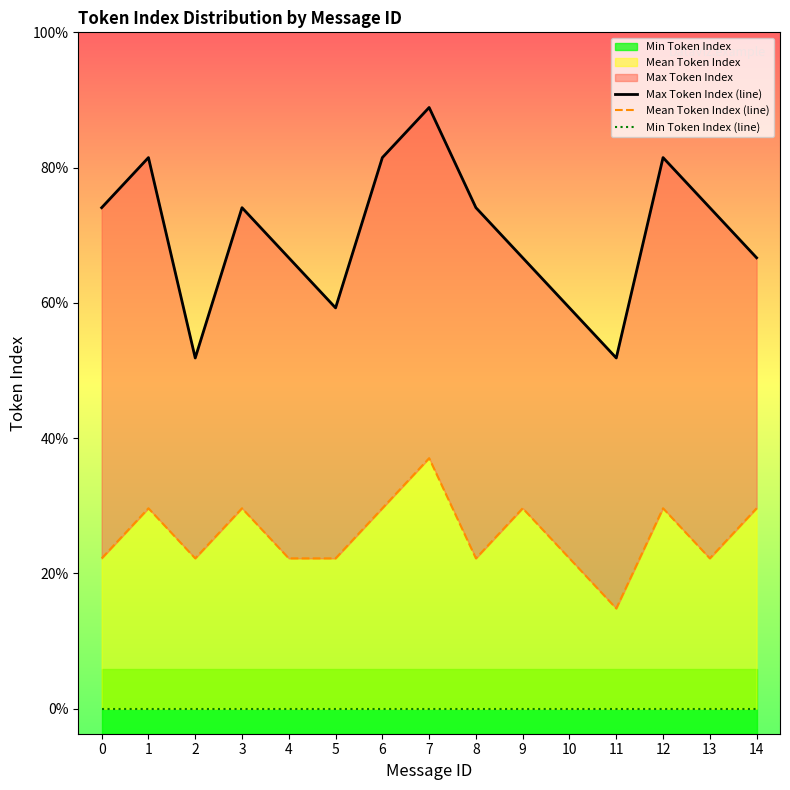

Reading left to right, what are all the values shown in this chart?

Max Token Index (line): 10	11	7	10	9	8	11	12	10	9	8	7	11	10	9
Mean Token Index (line): 3	4	3	4	3	3	4	5	3	4	3	2	4	3	4
Min Token Index (line): 0	0	0	0	0	0	0	0	0	0	0	0	0	0	0